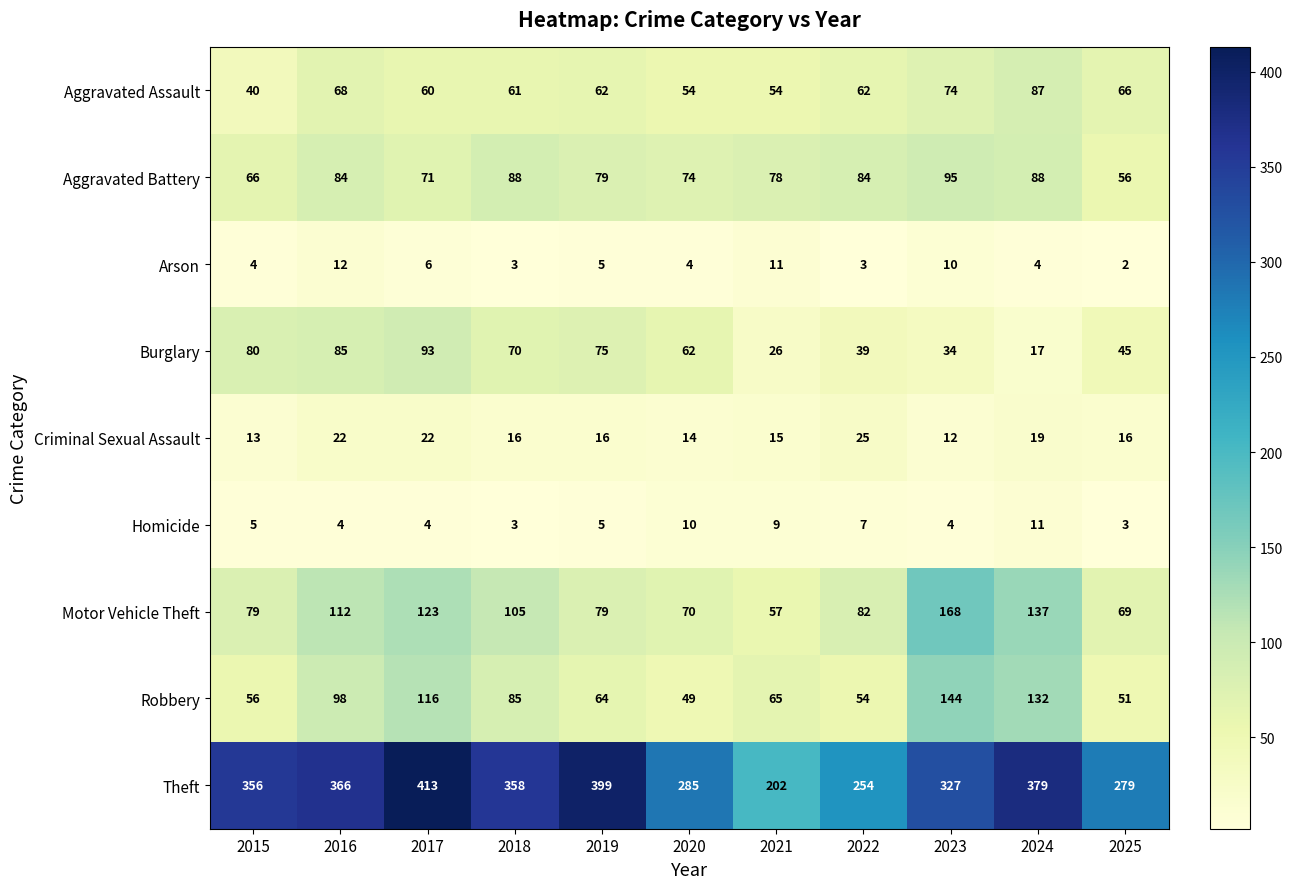

How many series are shown in this chart?

9